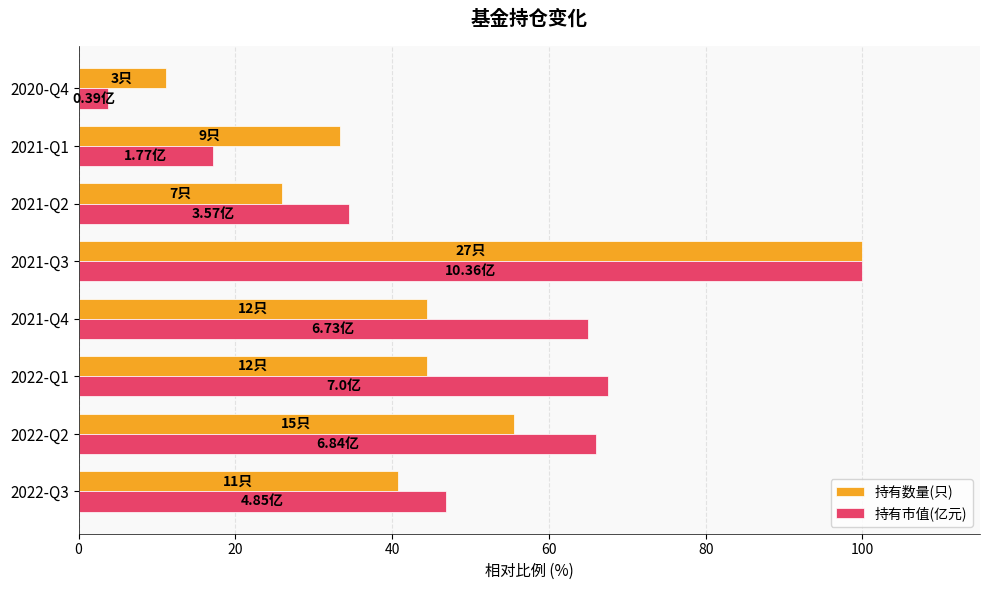

What is the spread (max minus min) of values at 2022-Q3?

6.1